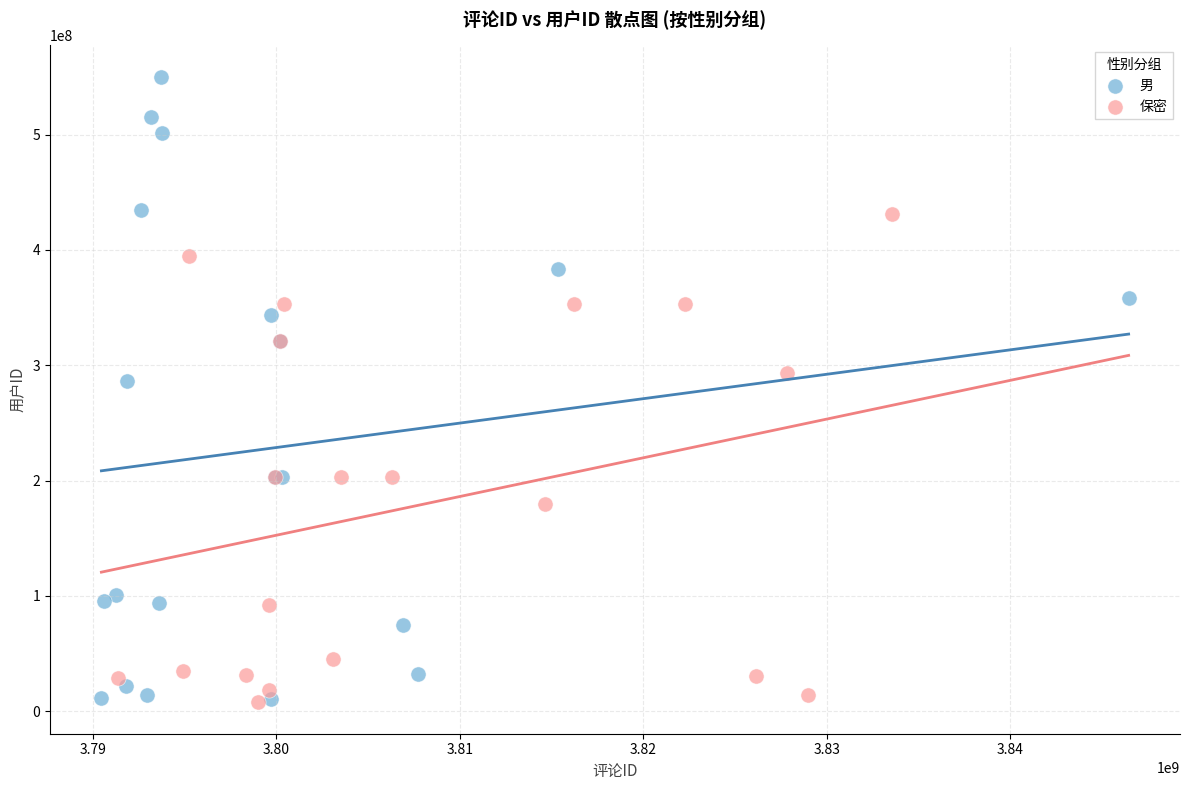

Which series reaches the maximum Y coordinate?

男